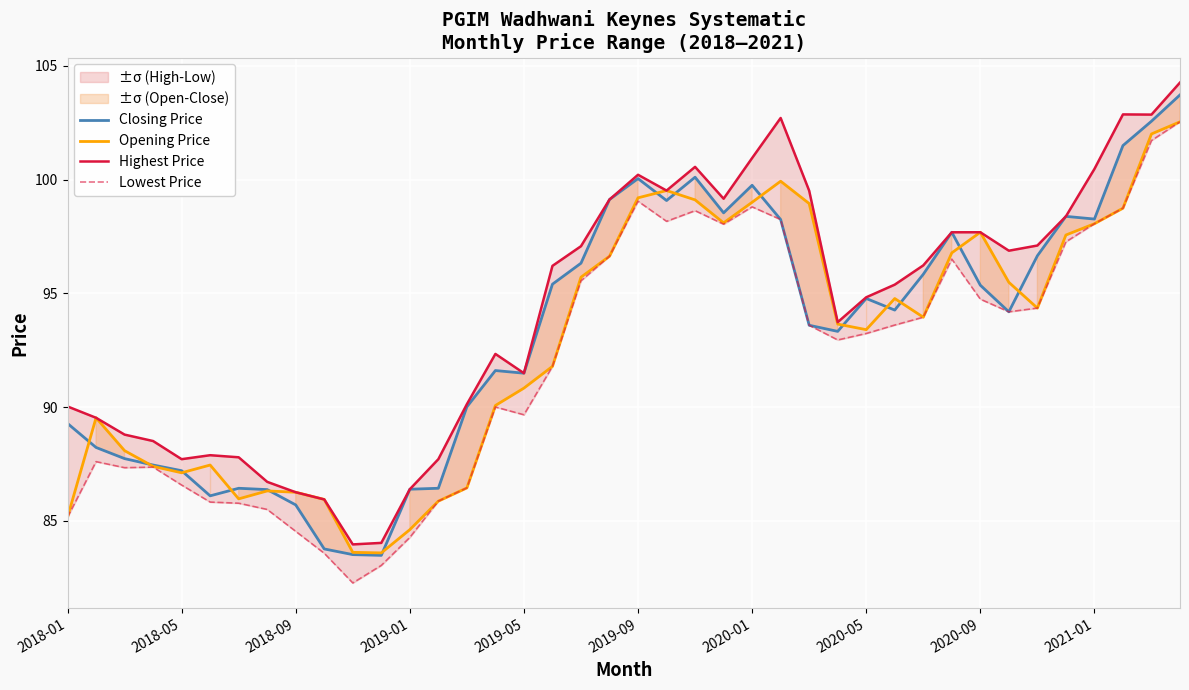

What is the maximum value for Closing Price?

103.7